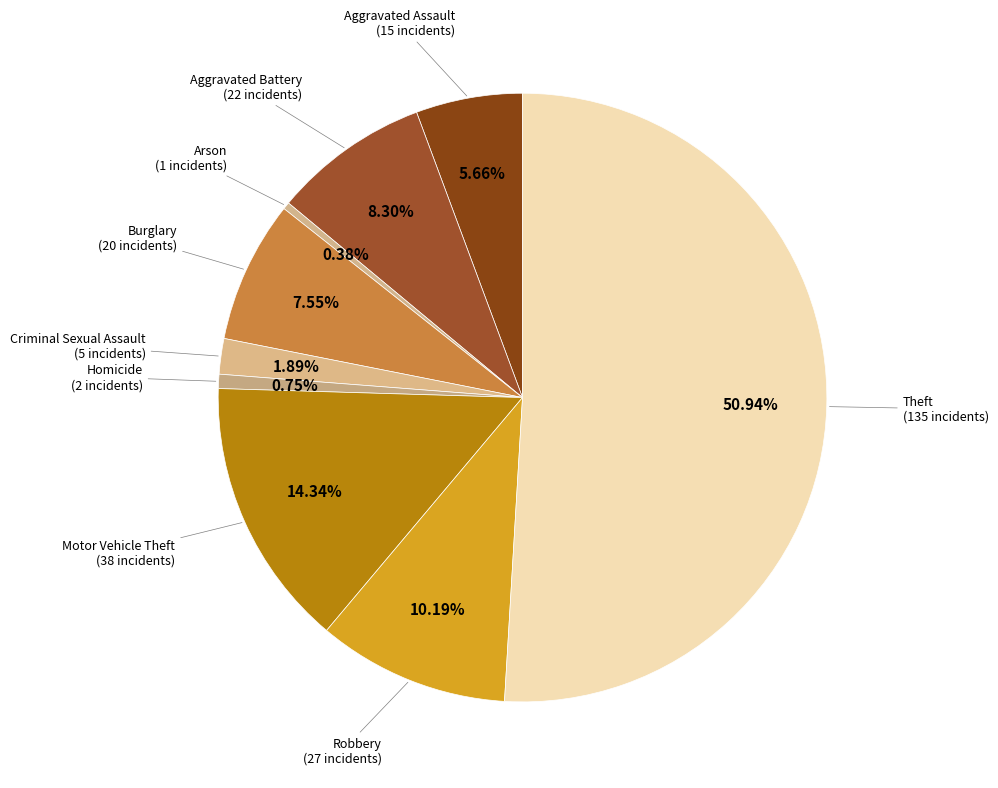

Count the number of slices in the pie.

9